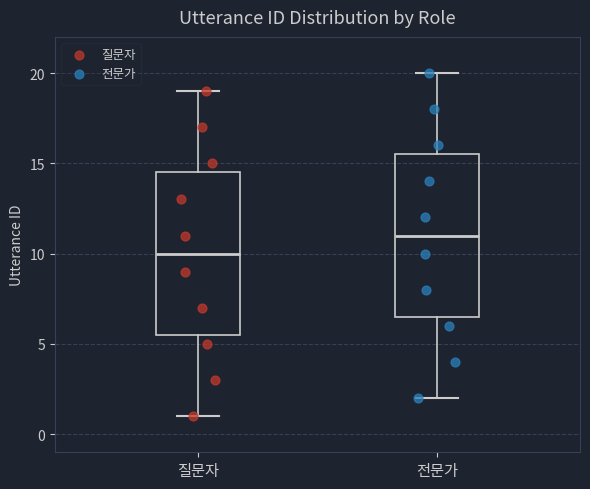

Which box's median line is the highest?

전문가